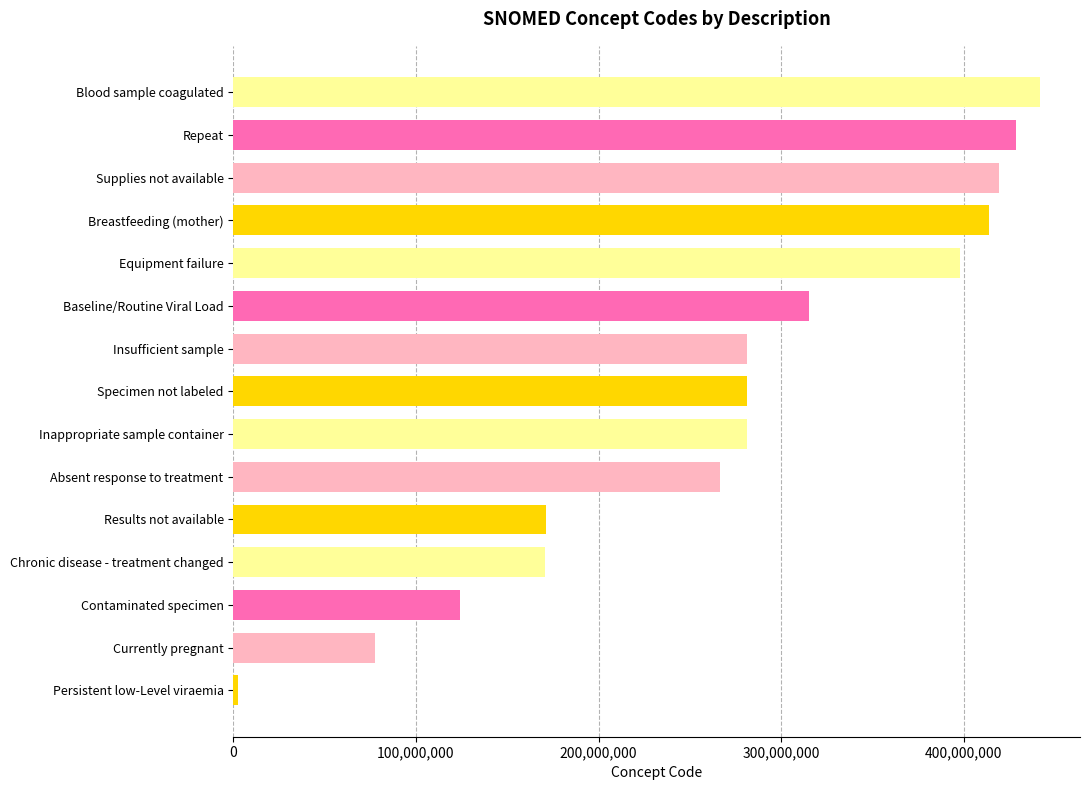

At which label is the value closest to 222019005?

Absent response to treatment